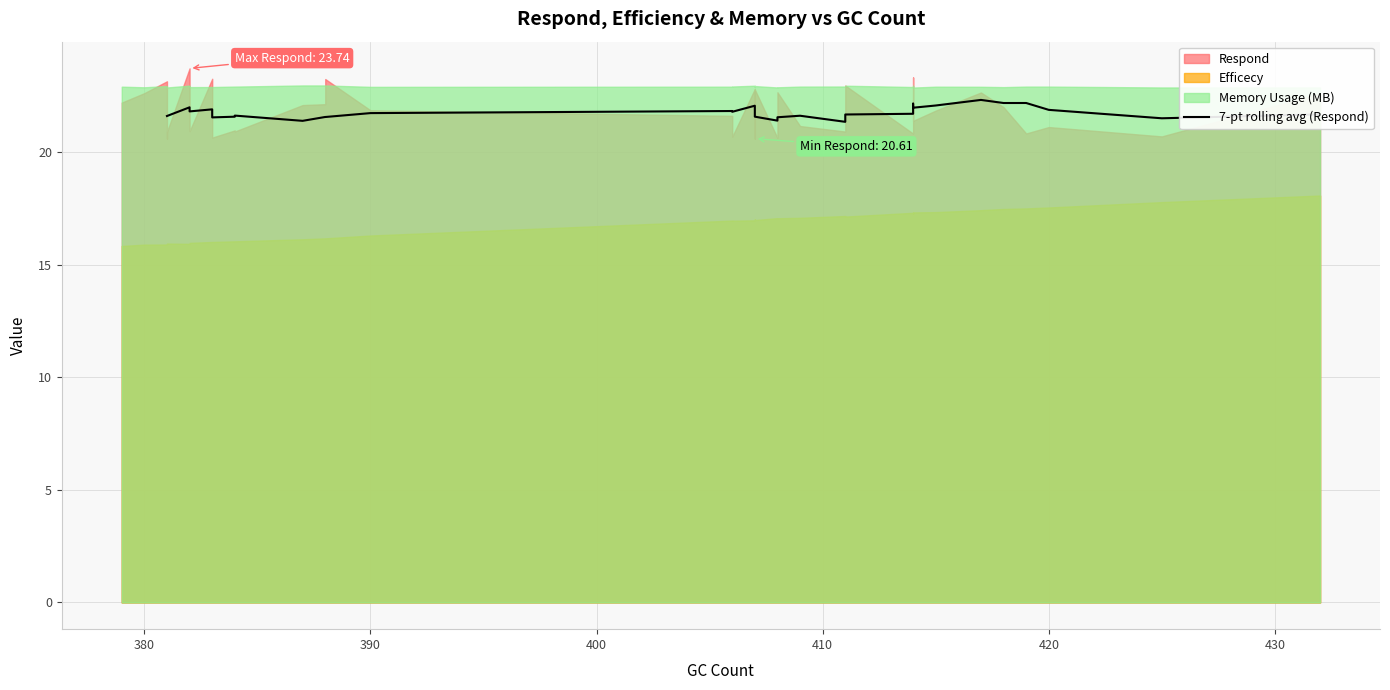

What is the label of the 32nd point from the right?

390